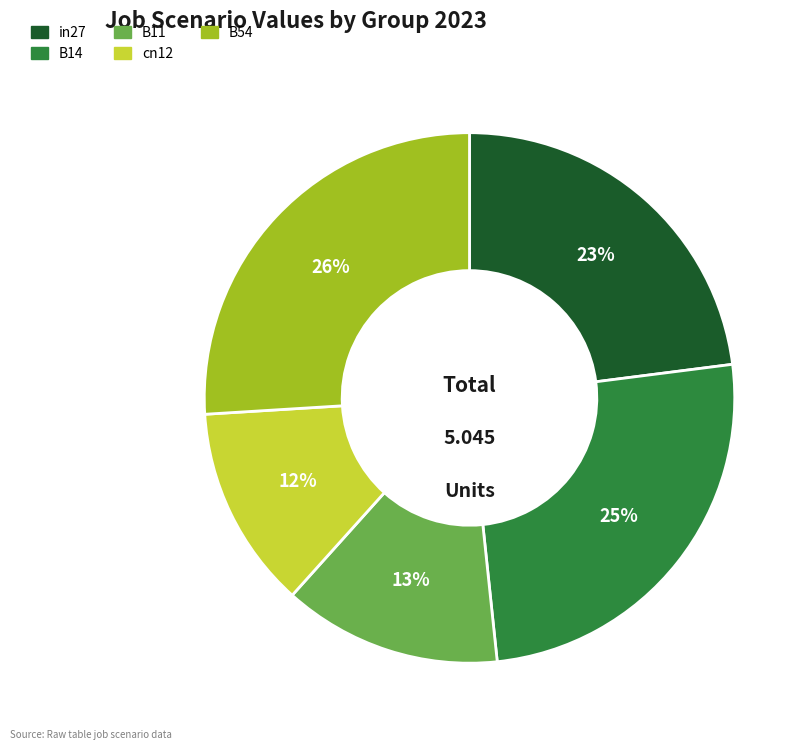

To the nearest percent, what percentage of the pie is cn12?

12%